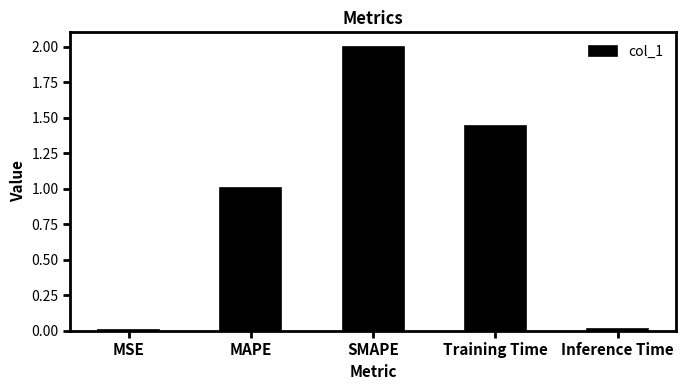

Count the number of data series in this chart.

1